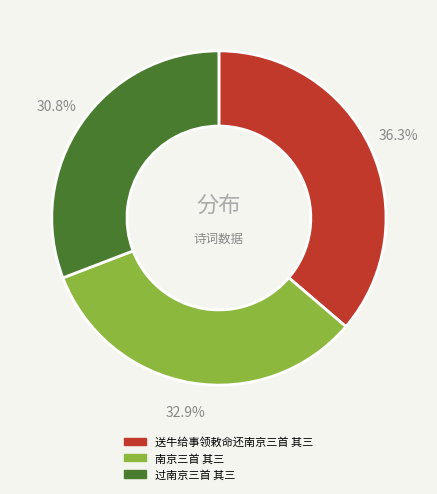

Approximately how many times larger is the value at 南京三首 其三 compared to 过南京三首 其三?

1.1